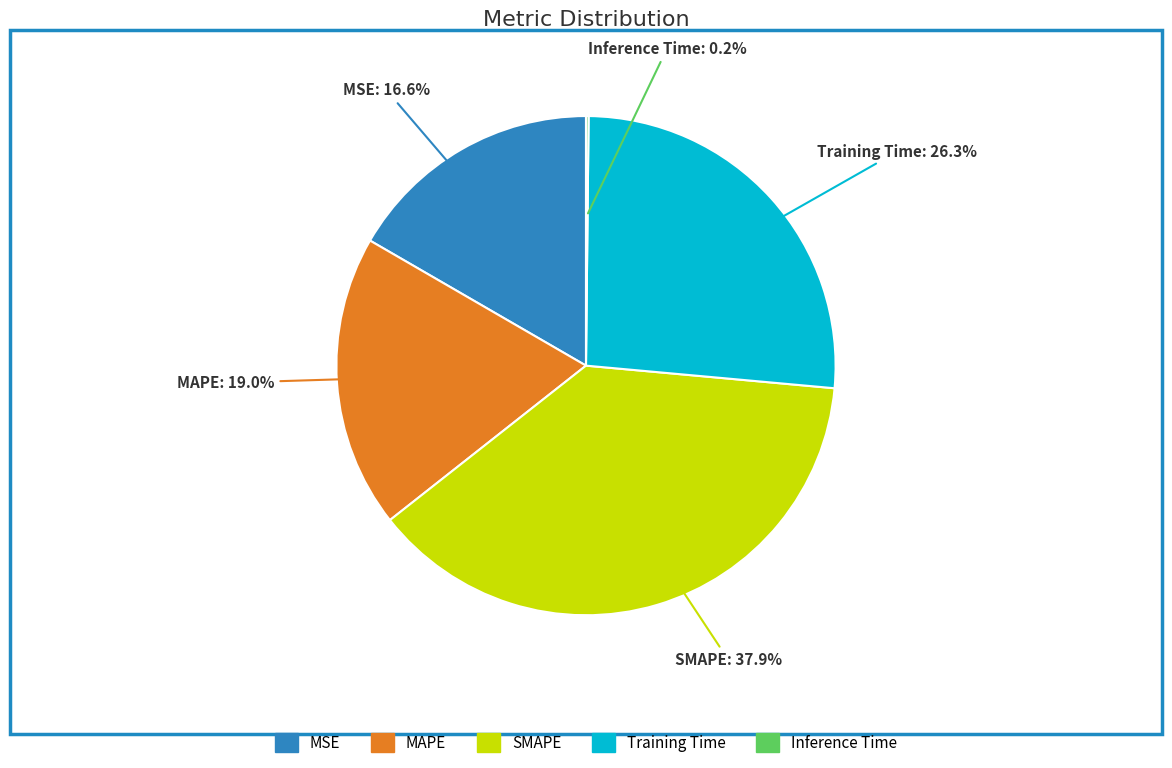

Is the sum of Training Time and MSE greater than half?

No